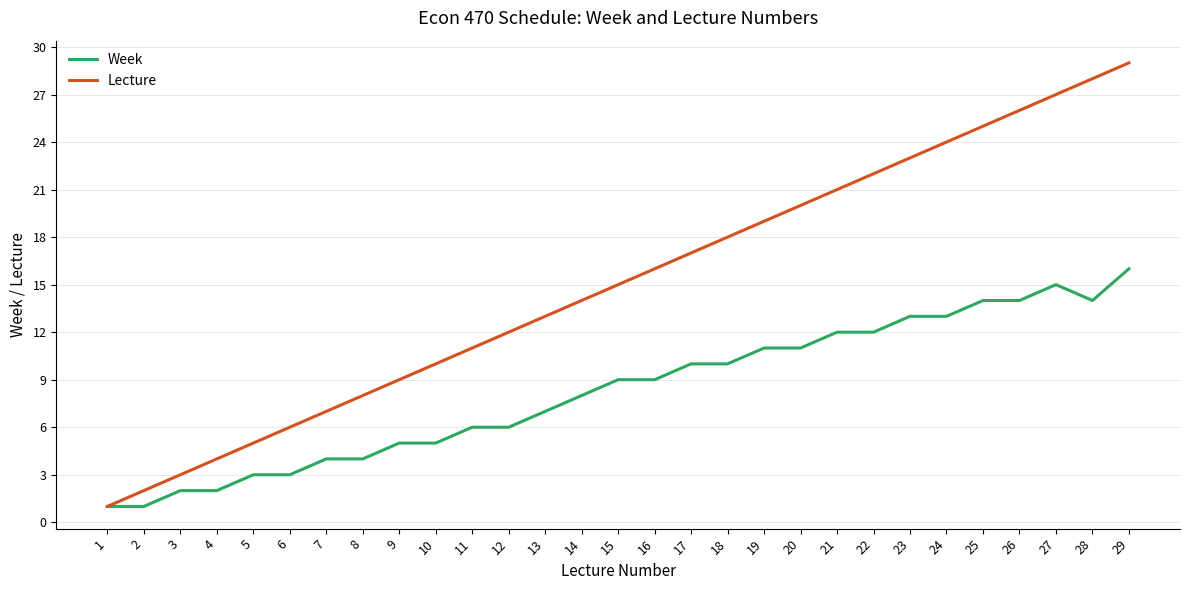

What is the smallest value displayed?

1